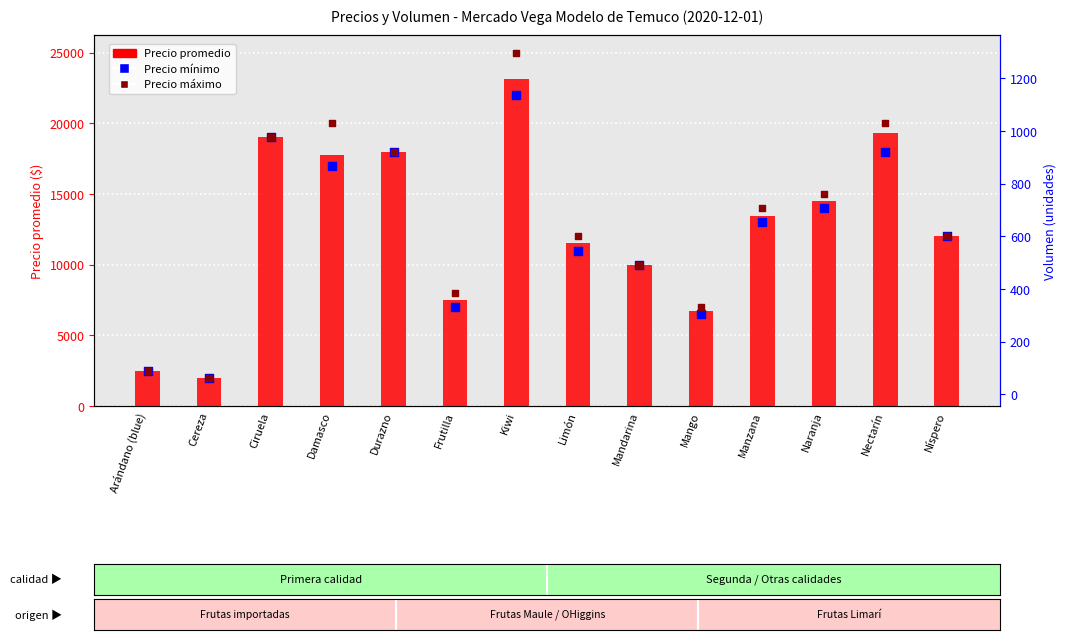

Which series reaches the minimum Y coordinate?

Precio promedio